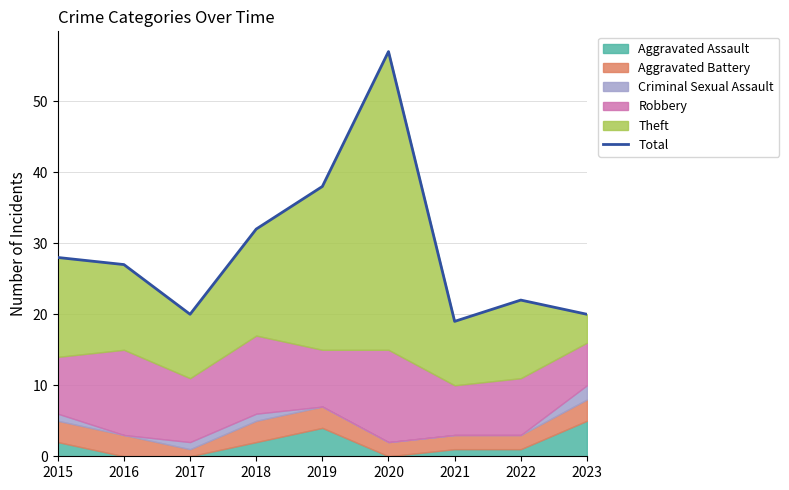

Which has a higher value, 2019 or 2022?

2019